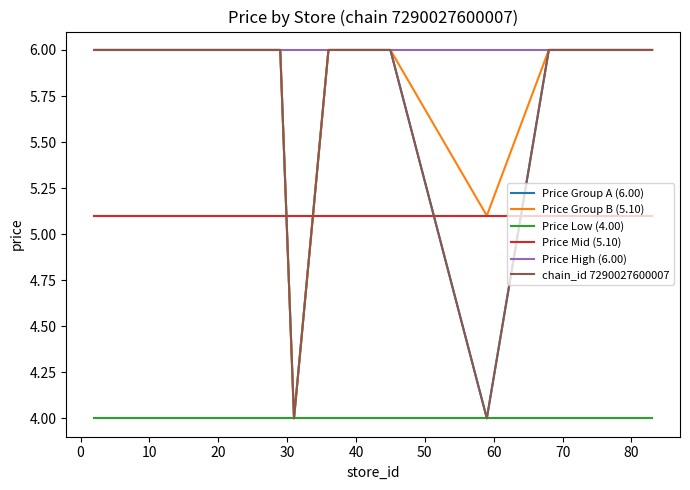

What is the value of the Price Mid (5.10) point at the 4th from the left?

5.1